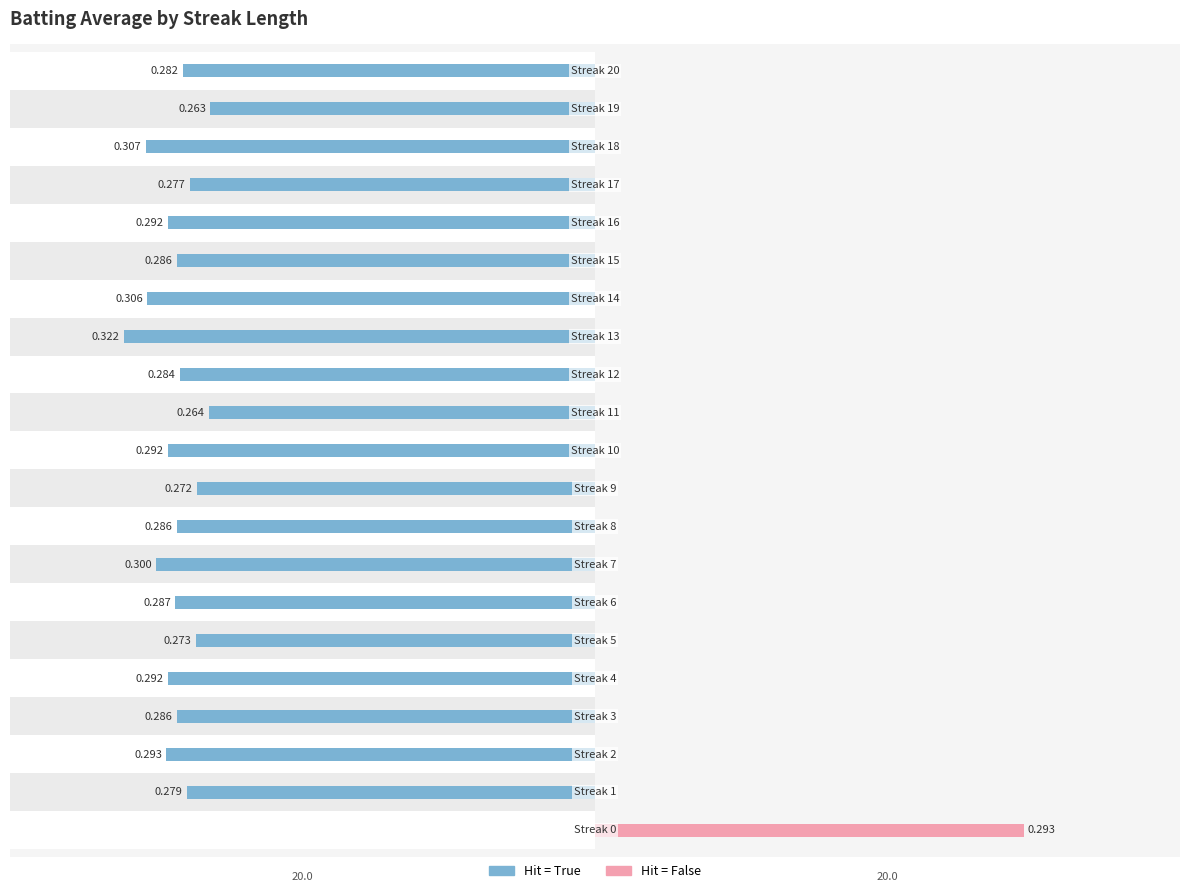

Which series has the widest spread of values?

Batting Average1 (Hit=True)